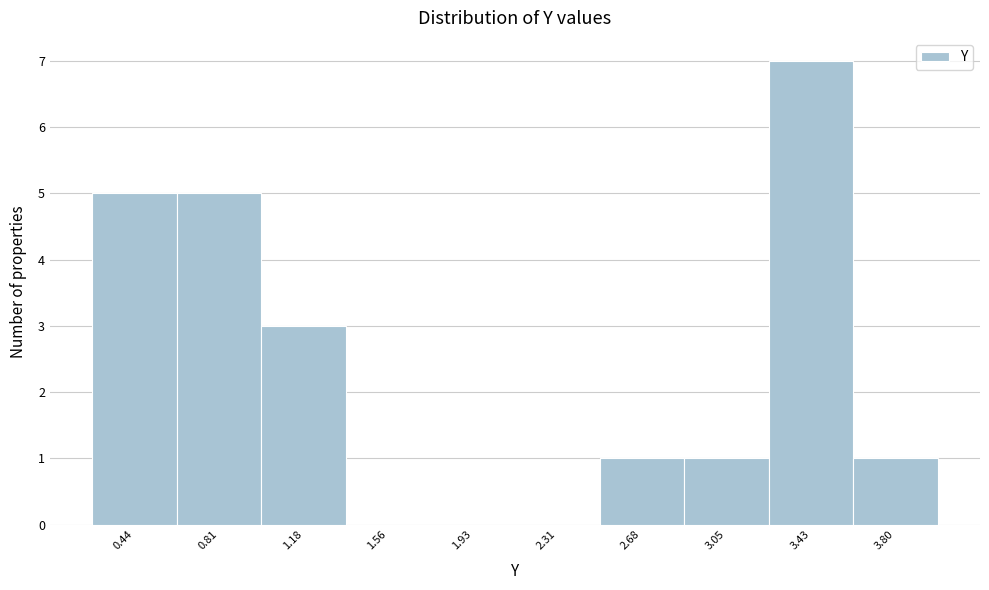

Which range on the x-axis has the tallest bar?

3.25 to 3.60